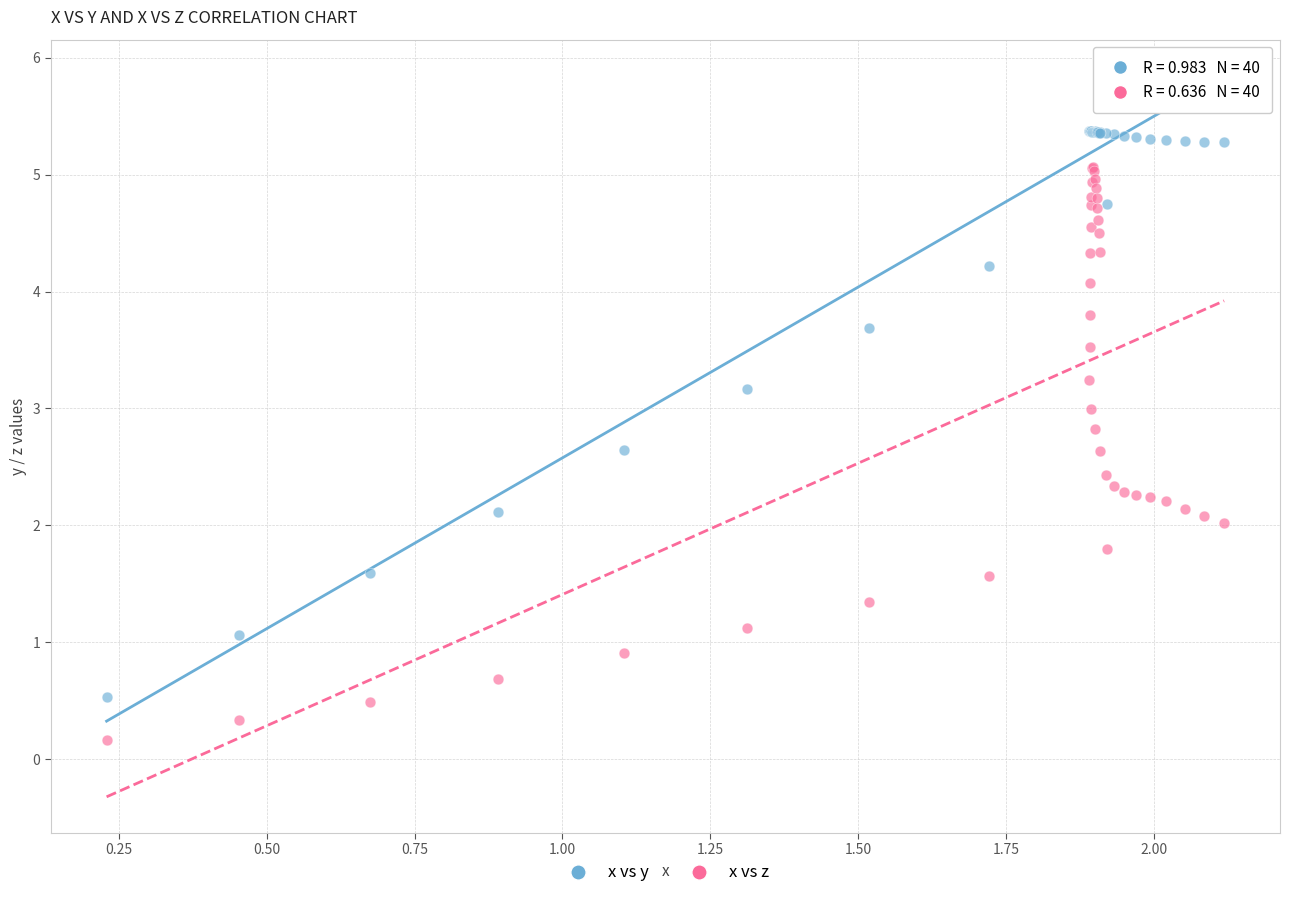

Which series reaches the minimum Y coordinate?

x vs z